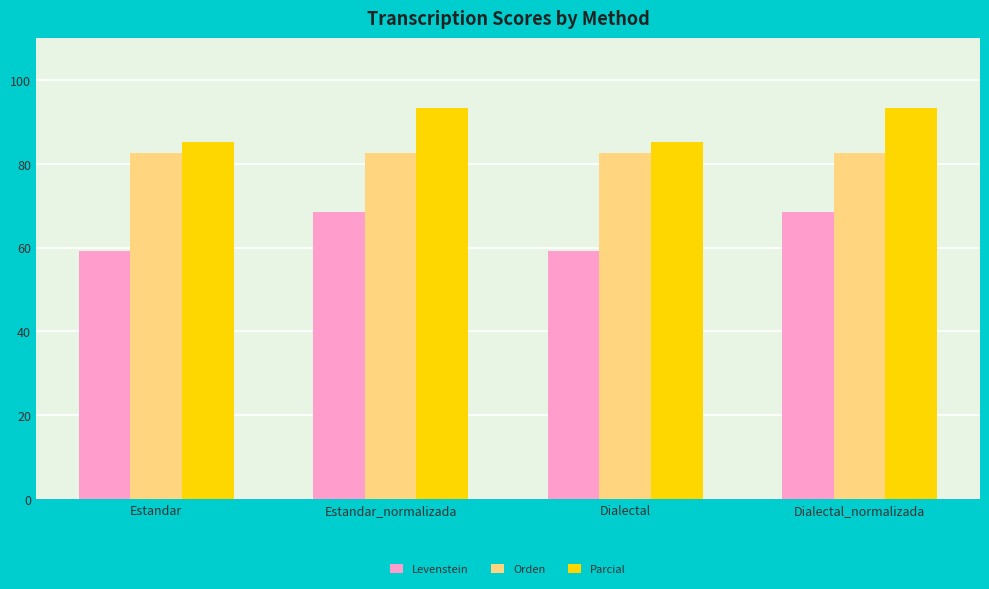

How many groups of bars are there?

4